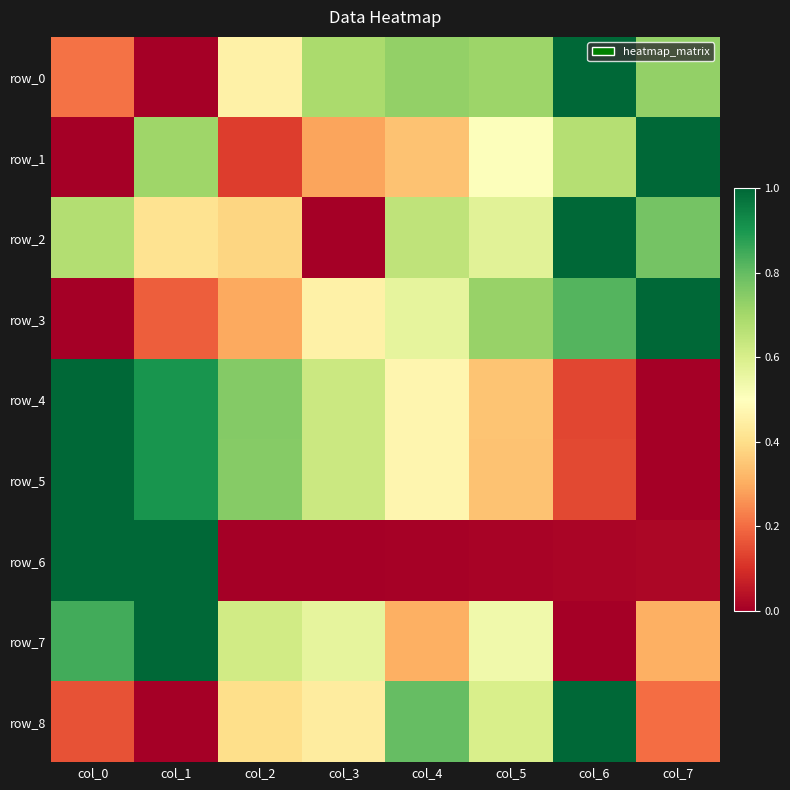

What is the average value of the row_6 series?

0.3